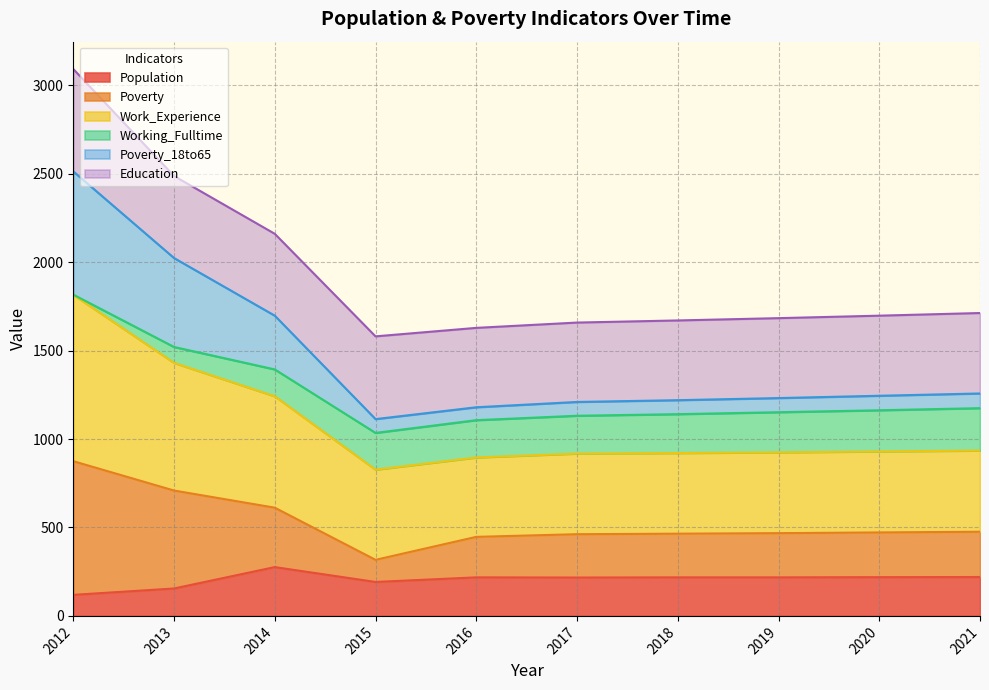

At which label is Poverty closest to 596?

2014